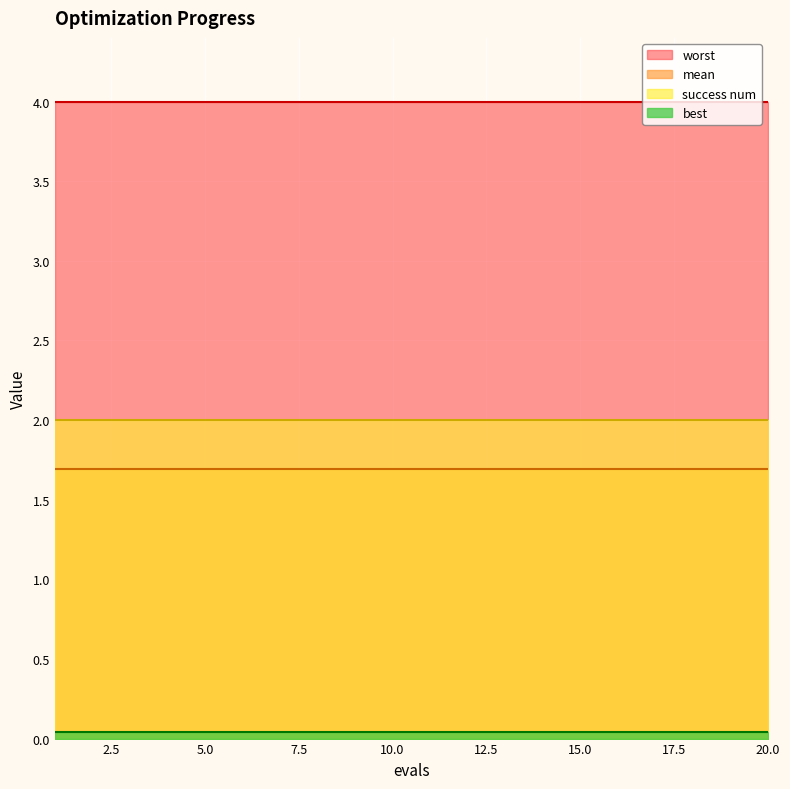

Rank the series at 14 from lowest to highest value.

best, mean, success num, worst